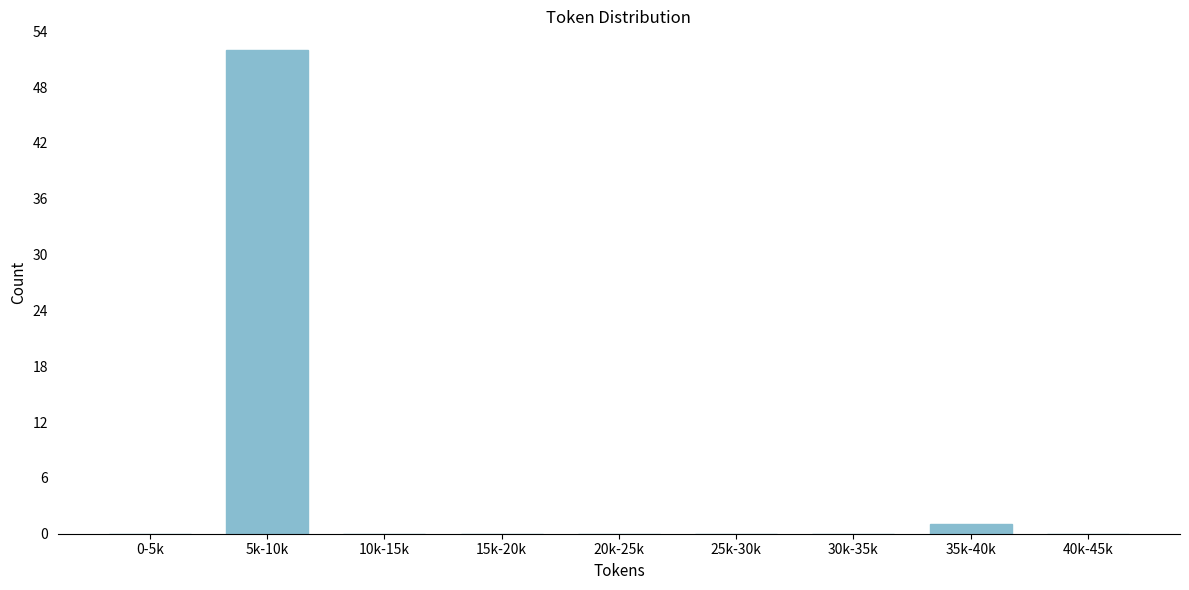

Reading left to right, extract all data points from this chart.

0-5k=0	5k-10k=52	10k-15k=0	15k-20k=0	20k-25k=0	25k-30k=0	30k-35k=0	35k-40k=1	40k-45k=0